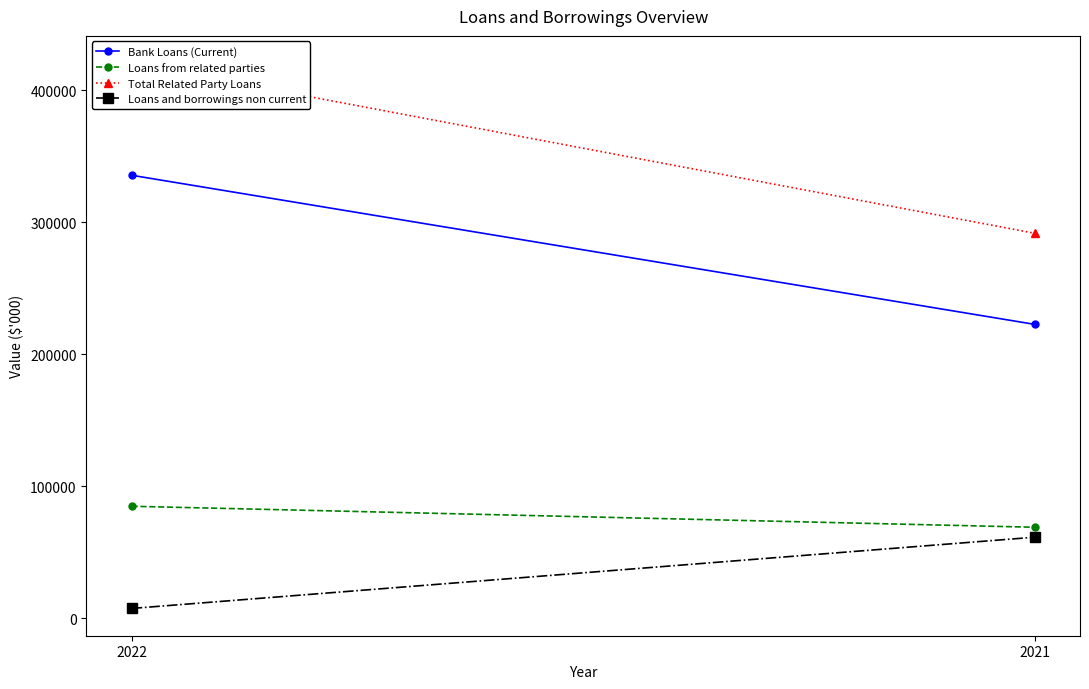

Rank the series by their maximum value, from lowest to highest.

Loans and borrowings non current, Loans from related parties, Bank Loans (Current), Total Related Party Loans